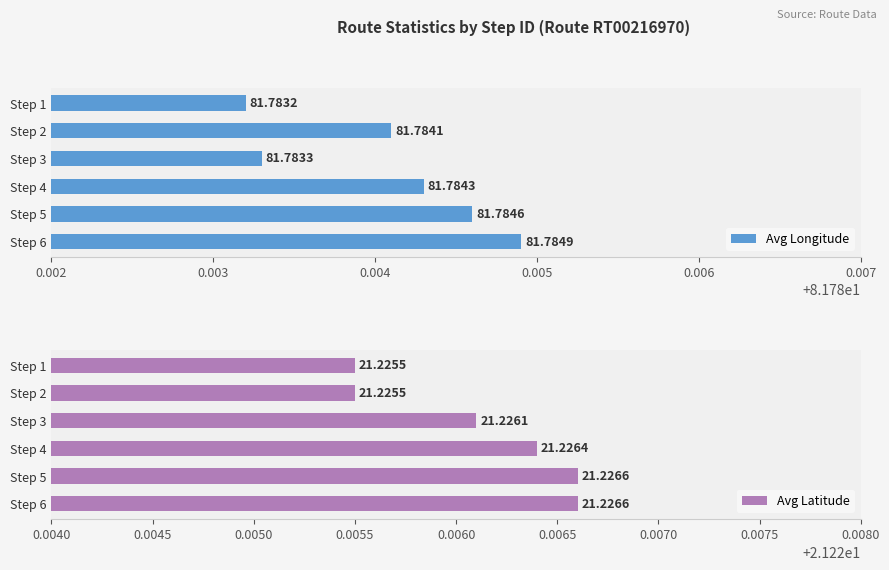

What is the sum of all Avg Longitude values?

490.7